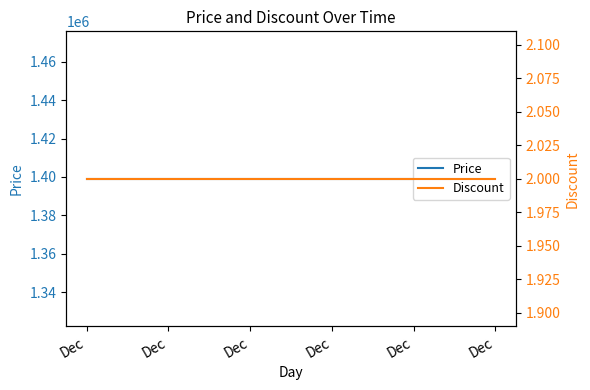

Is it true that Price equals 1399000 at Dec?

True